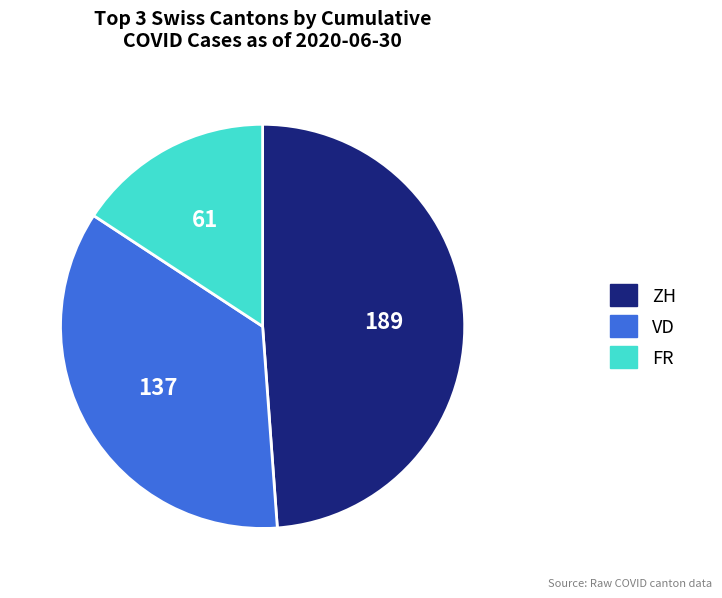

Is the sum of VD and FR greater than half?

Yes